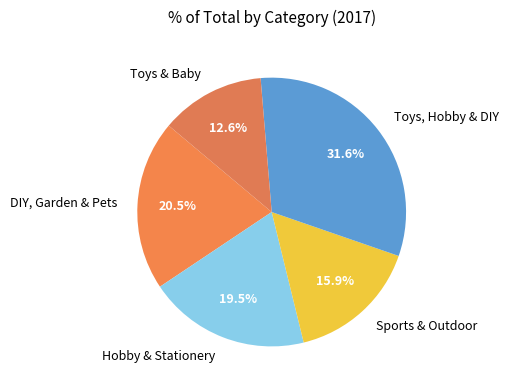

Approximately how many times larger is the value at Hobby & Stationery compared to Sports & Outdoor?

1.2